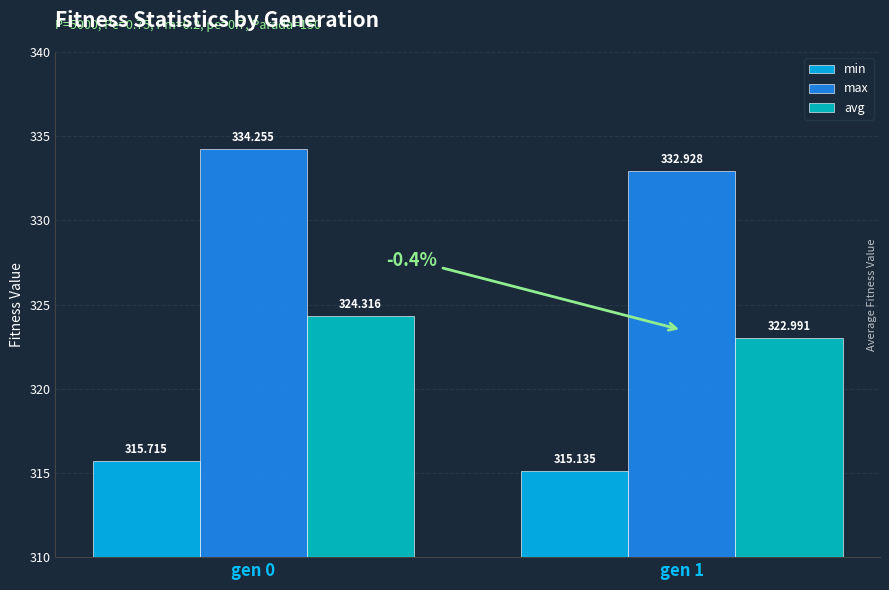

Rank the categories by max value from highest to lowest.

gen 0, gen 1